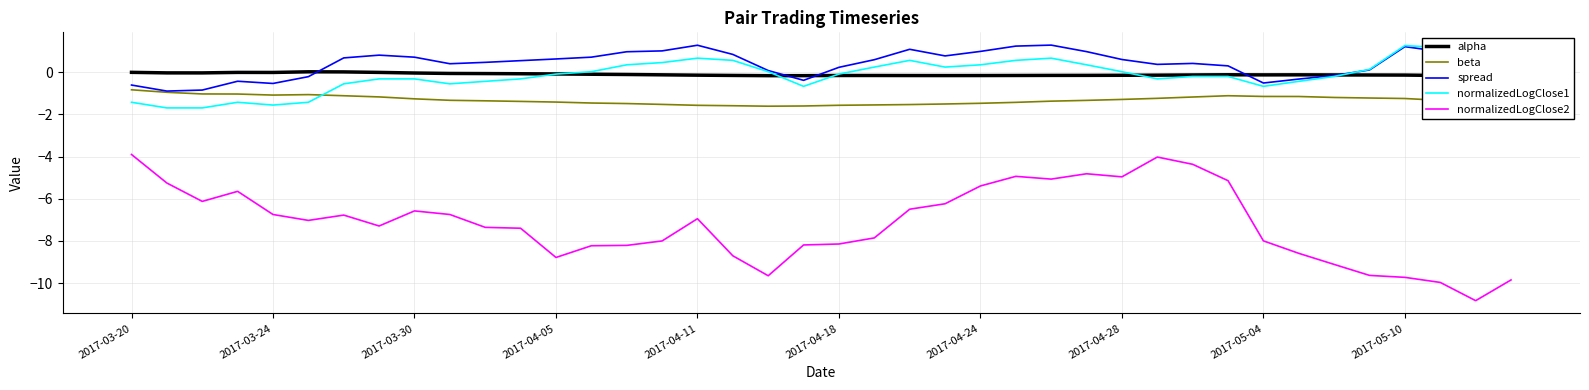

What are all the series names shown in the legend?

alpha, beta, spread, normalizedLogClose1, normalizedLogClose2